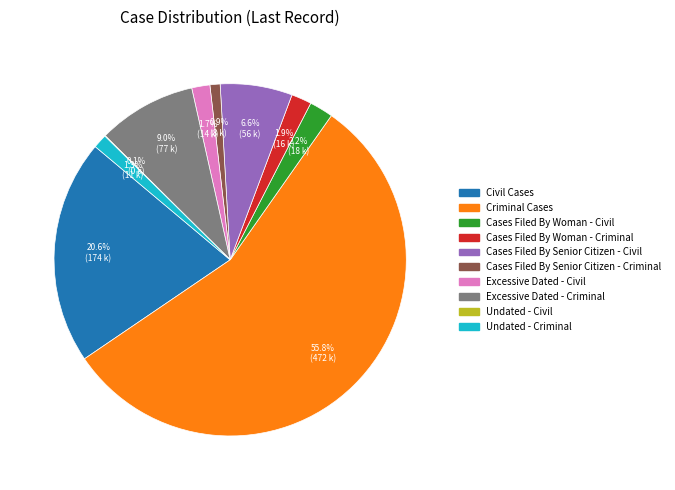

To the nearest percent, what is the difference between the largest and smallest slice percentages?

56%